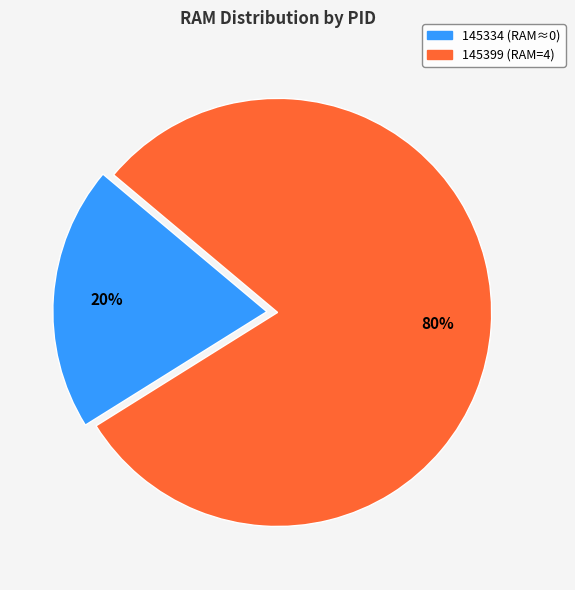

What is the largest slice in the pie chart?

145399